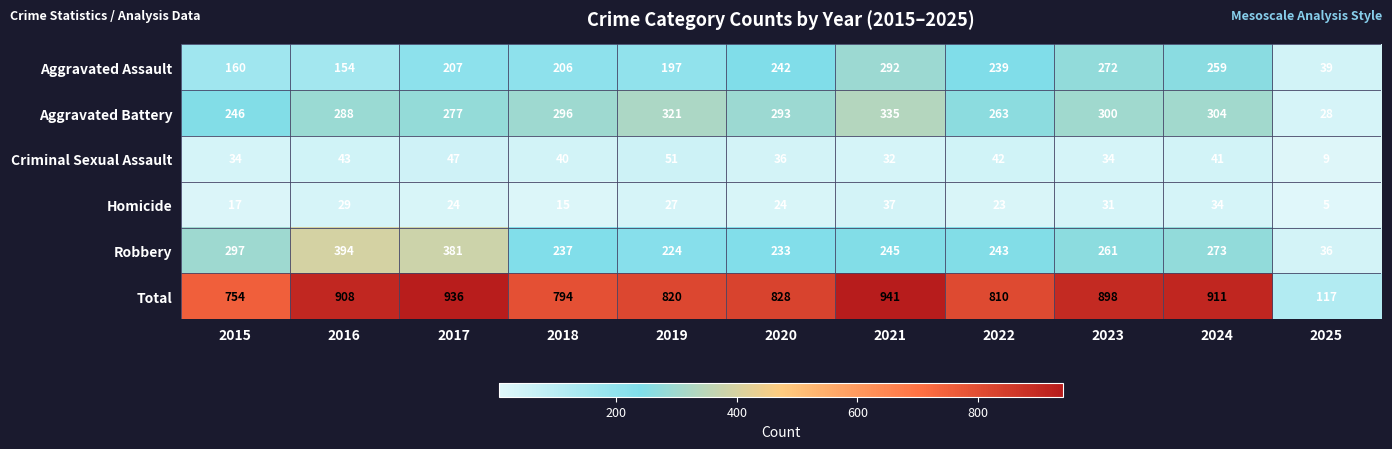

Which label corresponds to the smallest value in the chart?

2025